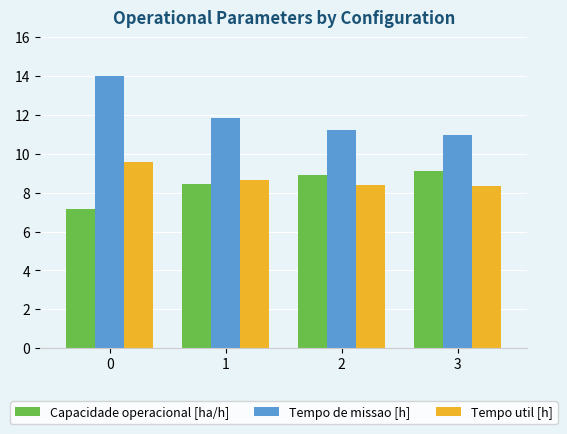

What is the difference between the highest and lowest values at 3?

2.7